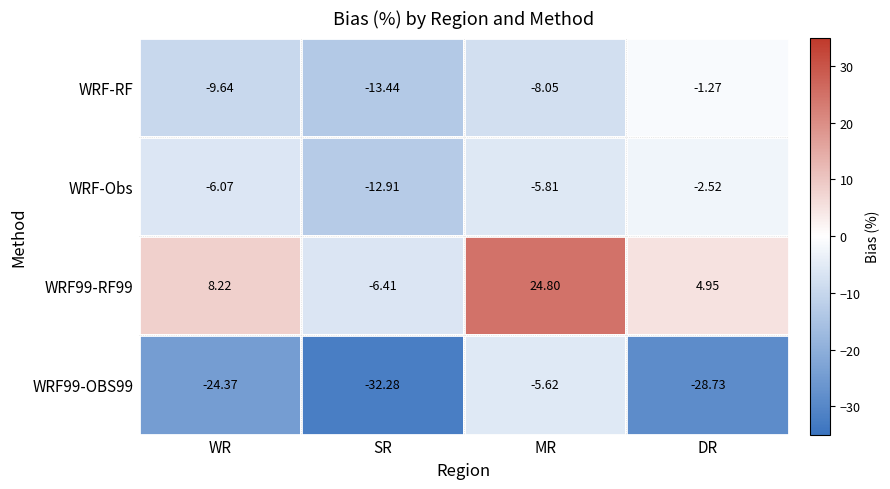

What is the sum of all WRF-RF values?

-32.4